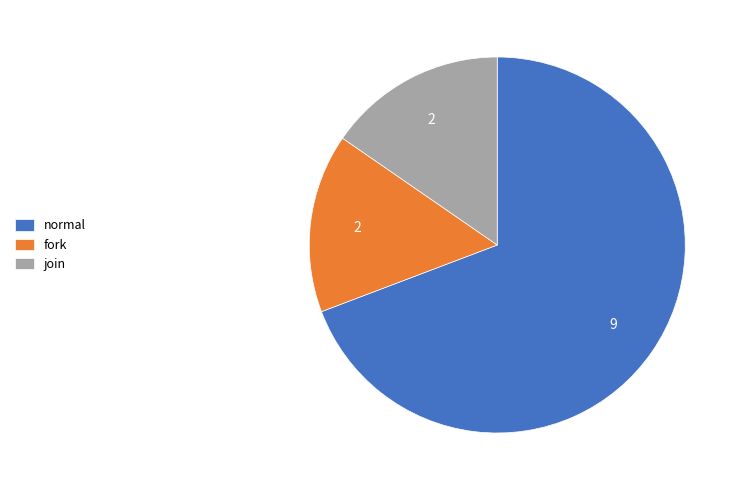

Which slice represents more than half of the pie?

normal